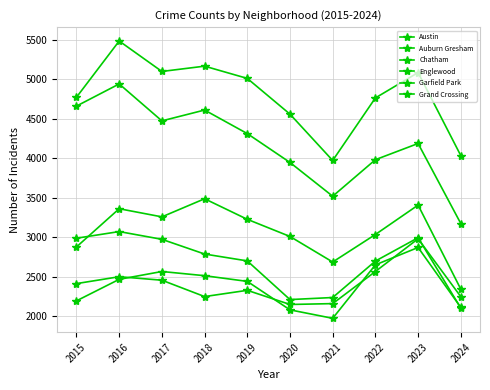

How many data points does each series have?

10